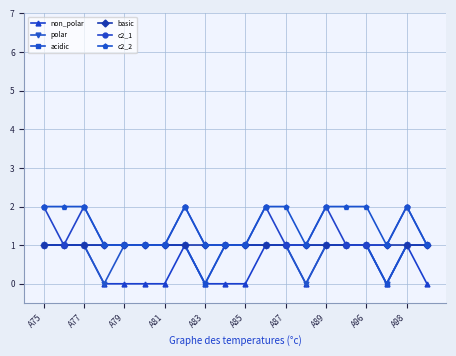

What is the greatest value displayed?

2